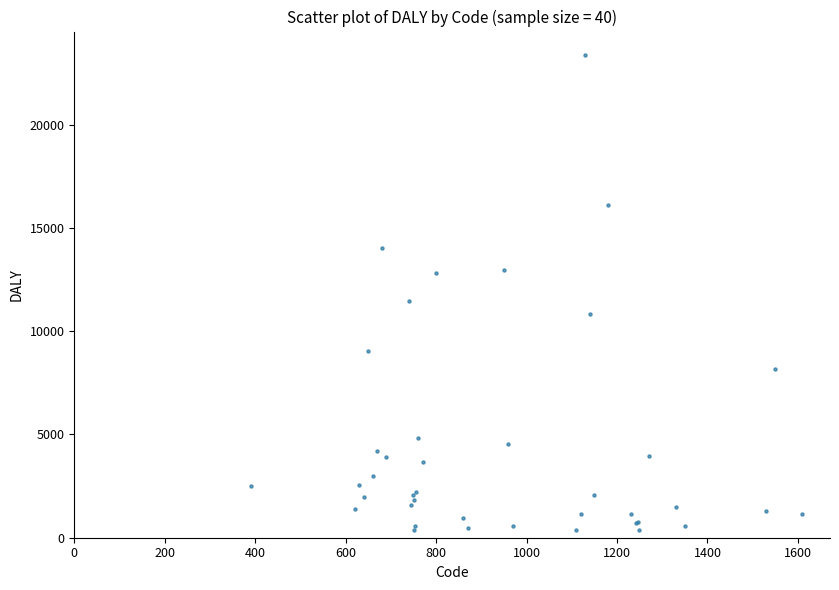

What Y value in the scatter plot is closest to 11861?

11476.3